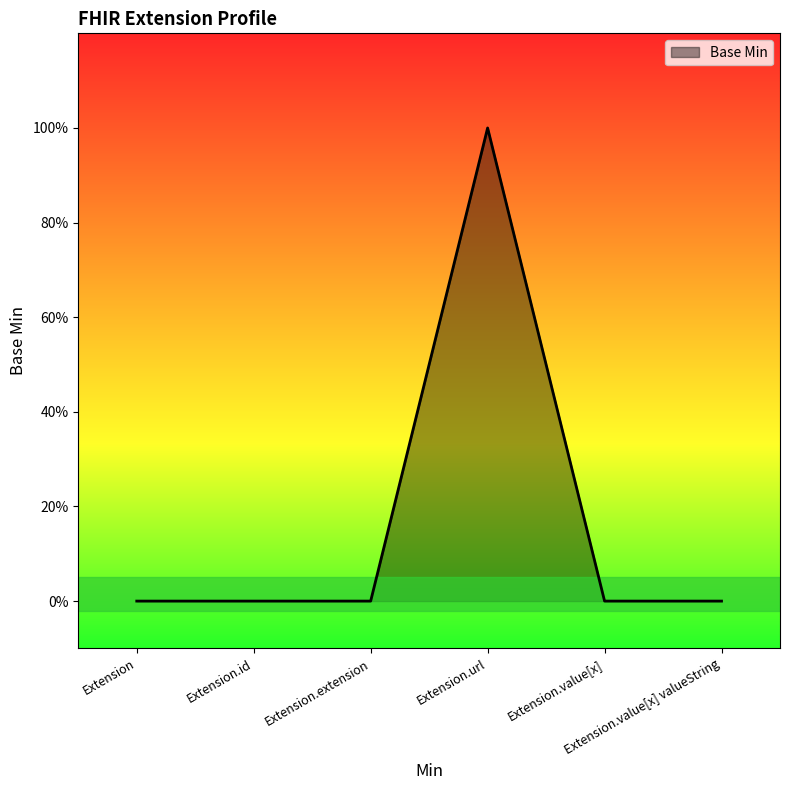

How many interior local peaks (higher than both neighbors) does the data have?

1